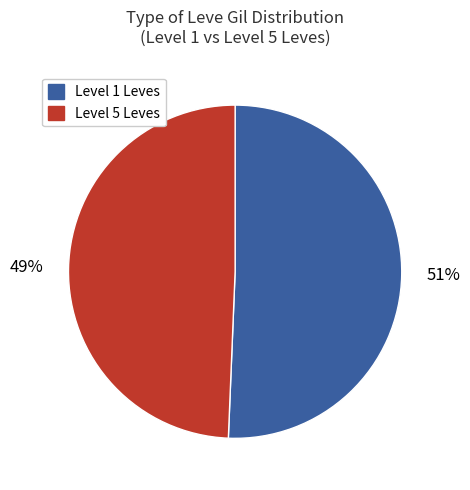

Do Level 1 Leves and Level 5 Leves together represent more than half of the pie?

Yes